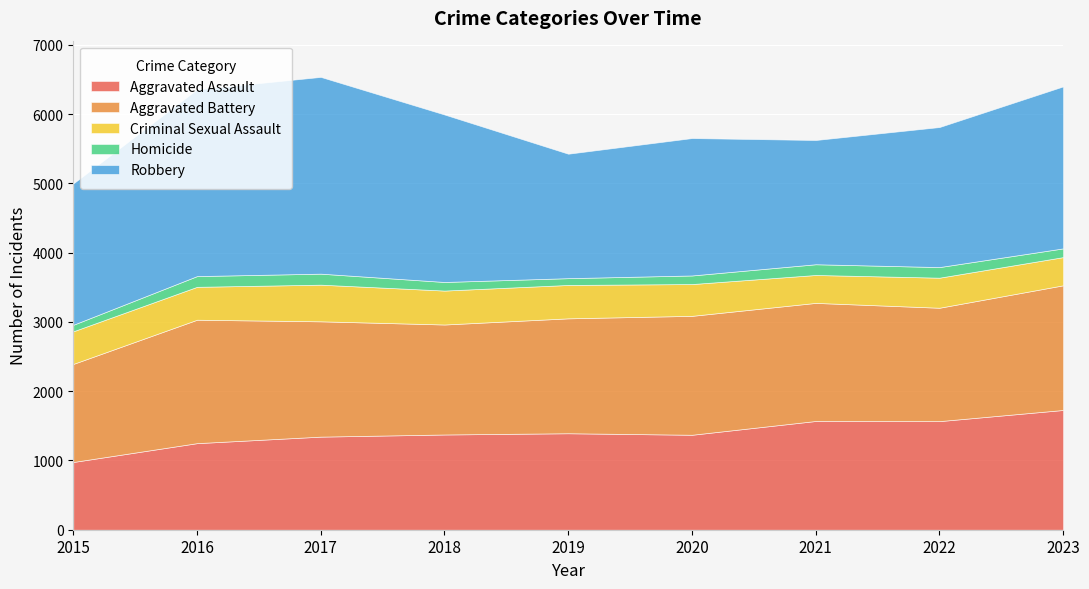

Which has a higher value, 2018 or 2017?

2018